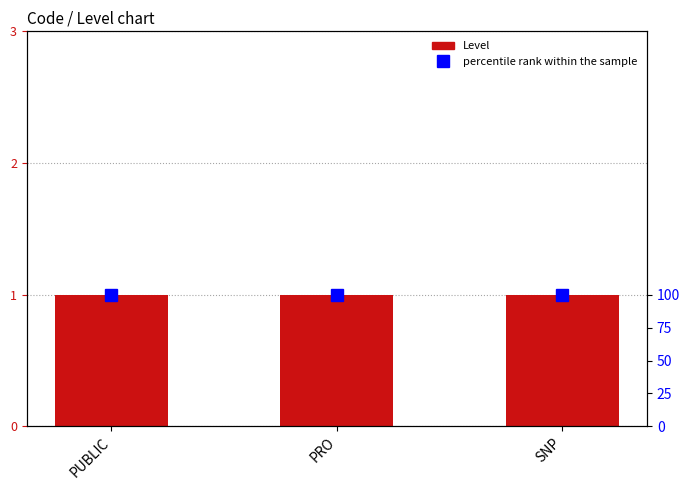

At which category is the sum across all series the highest?

PUBLIC